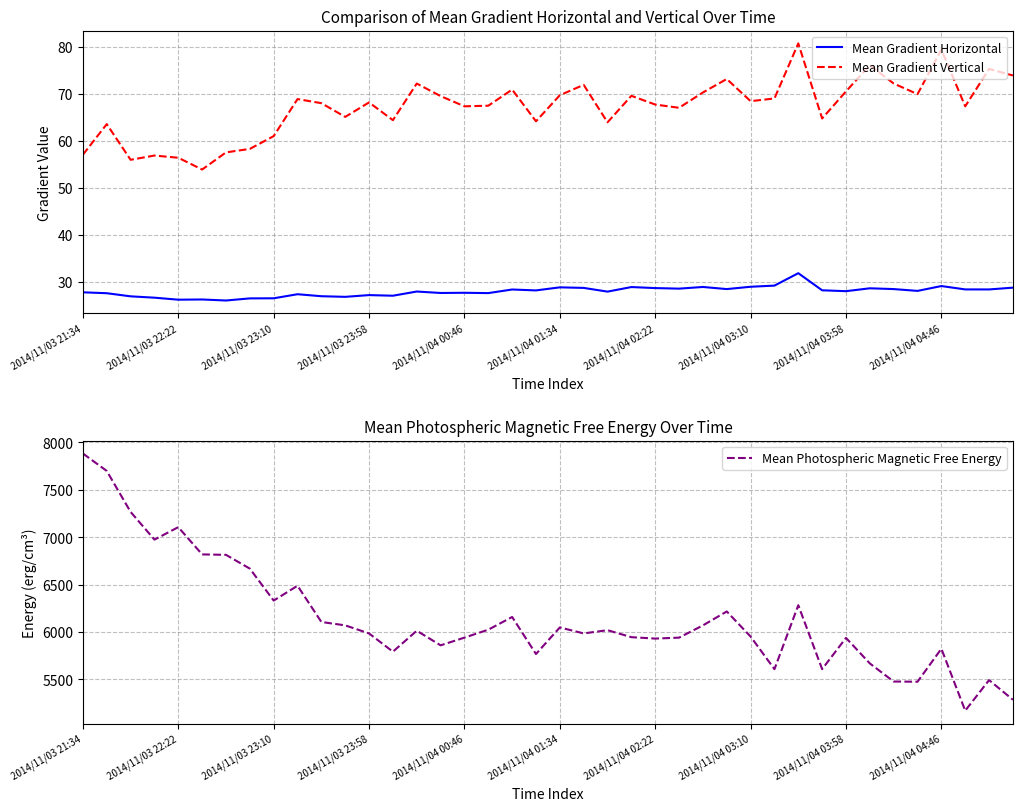

True or false: Mean Gradient Horizontal and Mean Gradient Vertical intersect in this chart.

False